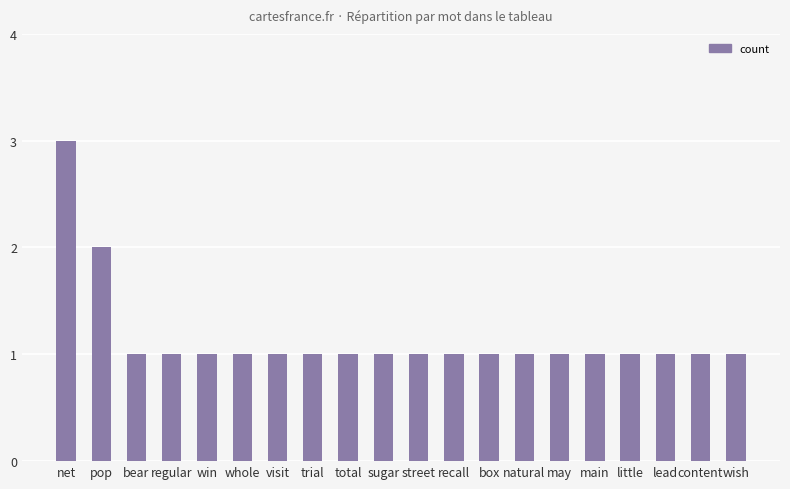

What is the label of the 14th bar from the right?

visit